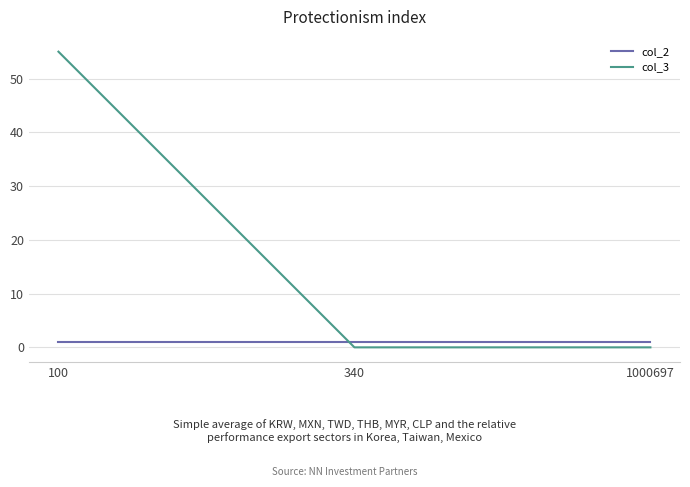

Which series has the widest spread of values?

col_3